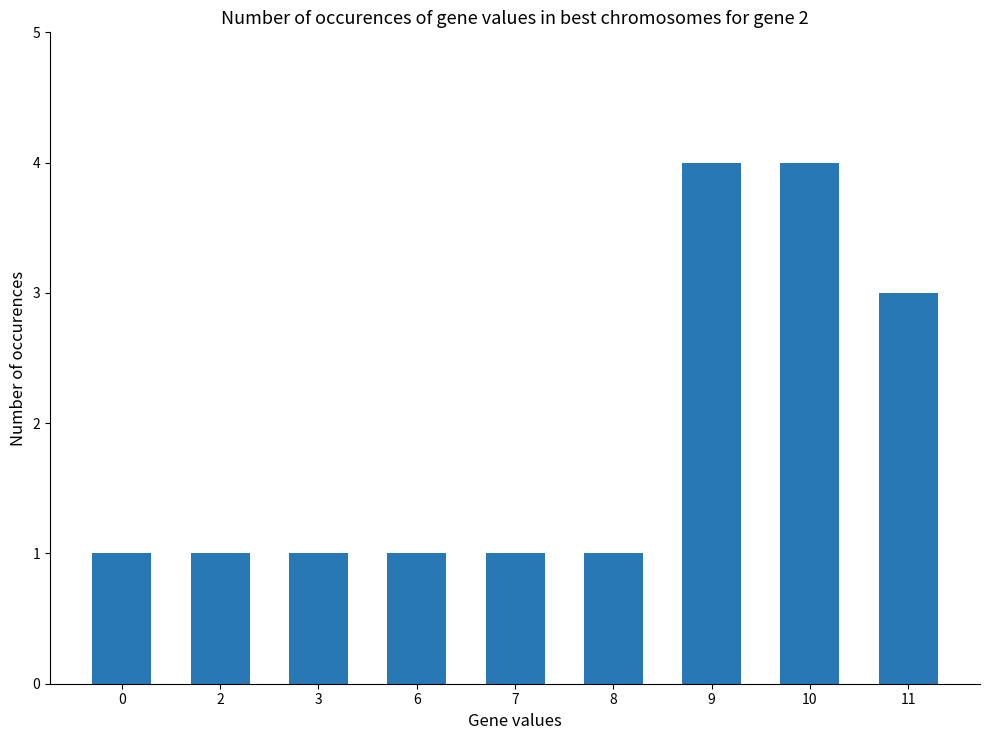

What is the value of the 8th bar from the left?

4